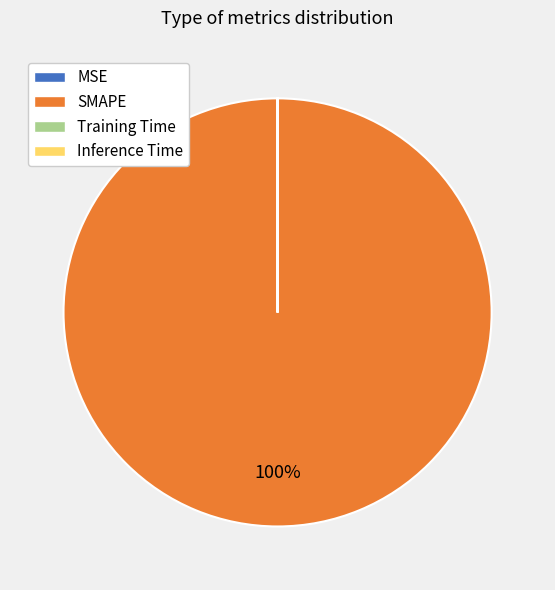

Is it true that SMAPE is 100% of the pie?

True